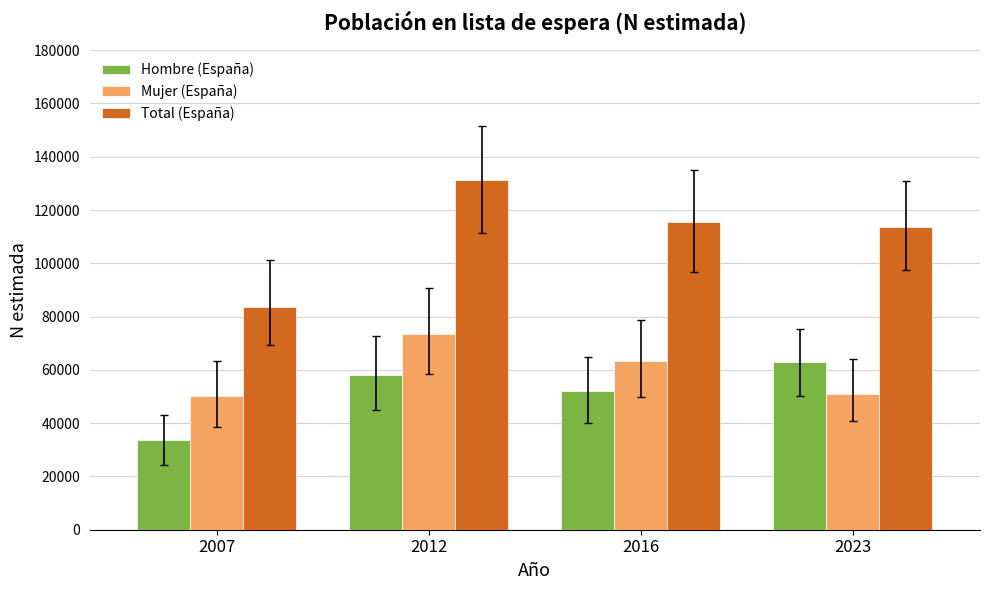

Which series changed the most between 2007 and 2016?

Total (España)